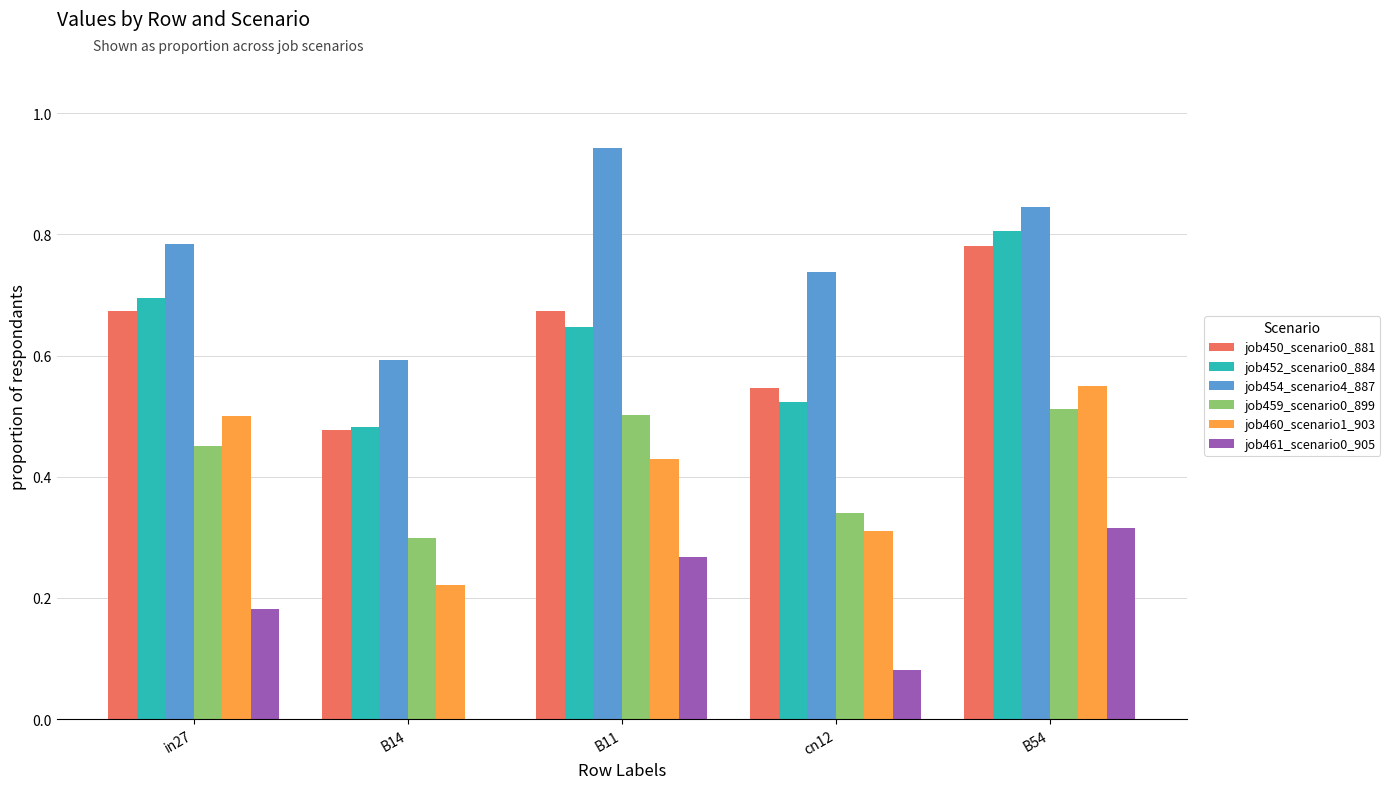

Which series has the widest spread of values?

job454_scenario4_887